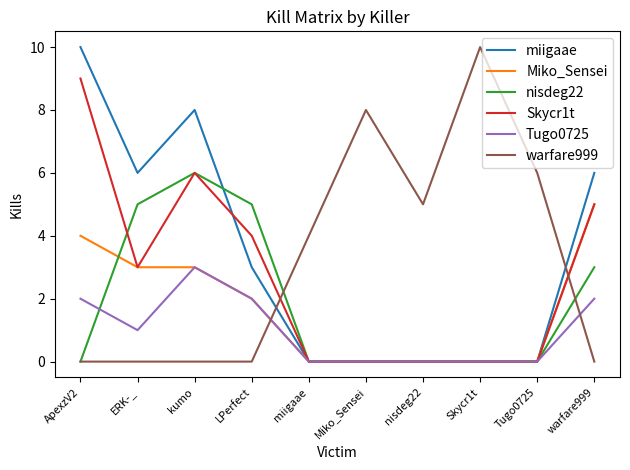

Does the chart have visible grid lines?

No